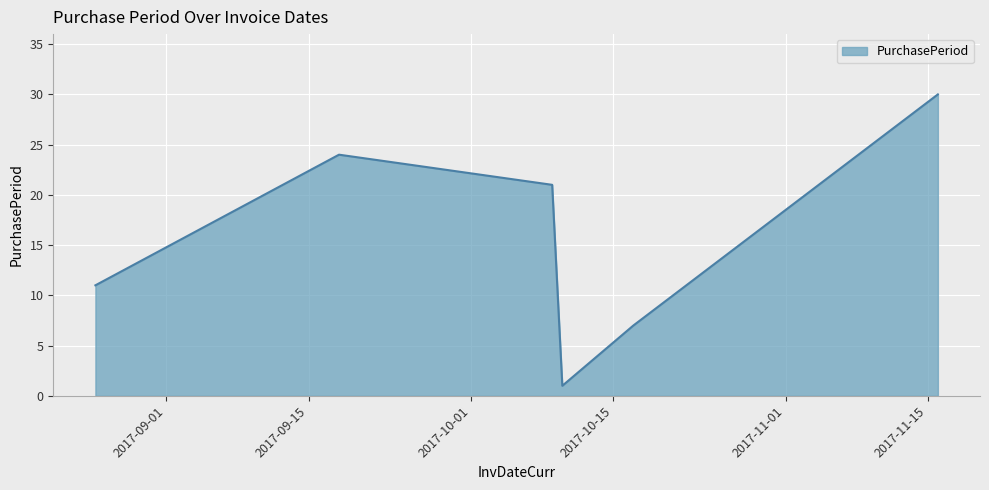

What is the greatest value displayed?

30